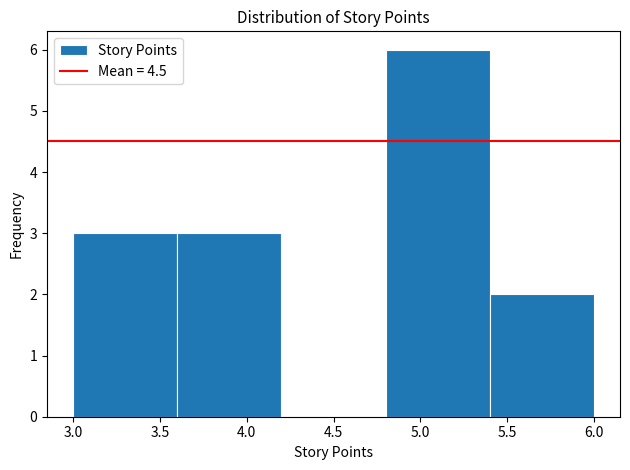

Reading left to right, list every bar in this chart as the range it spans on the x-axis followed by its height. The values are not printed on the chart, so give them approximately, as read against the axis.

3.0 to 3.6: 3
3.6 to 4.2: 3
4.2 to 4.8: 0
4.8 to 5.4: 6
5.4 to 6.0: 2